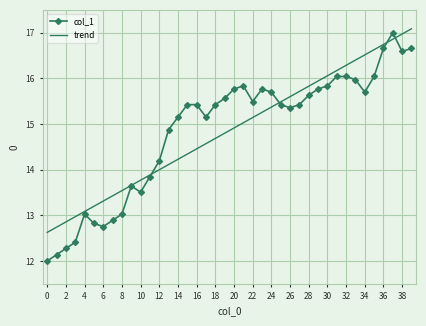

Which series has the widest spread of values?

col_1